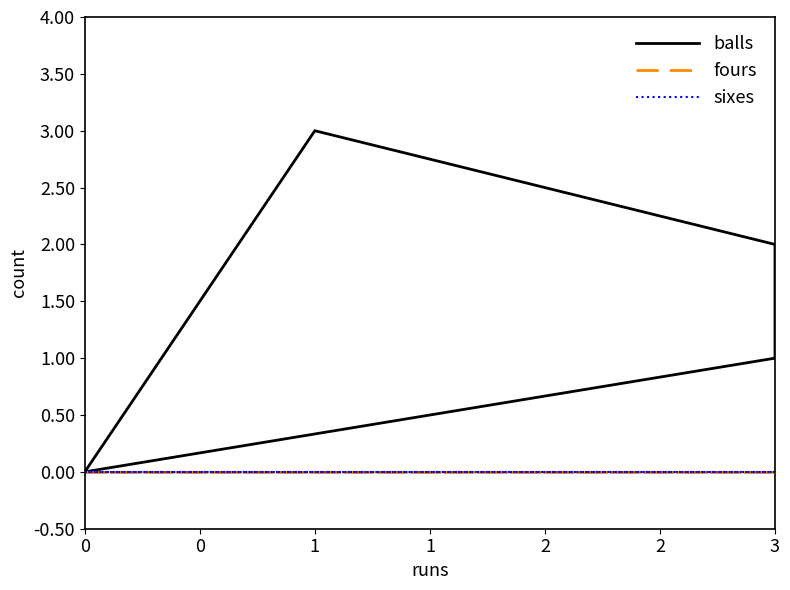

What is the difference between the maximum and minimum values in the balls series?

3